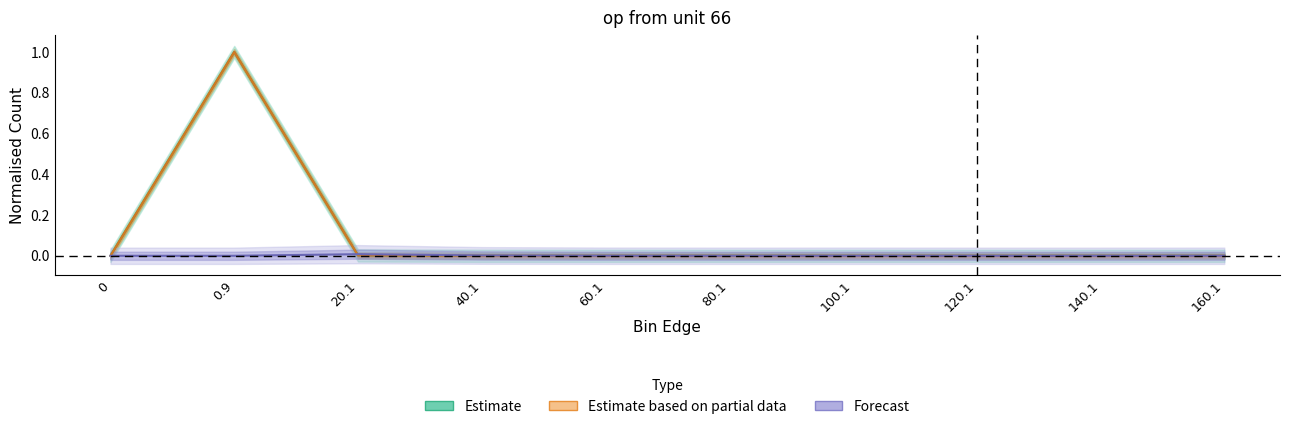

Count the number of categories in the chart.

10